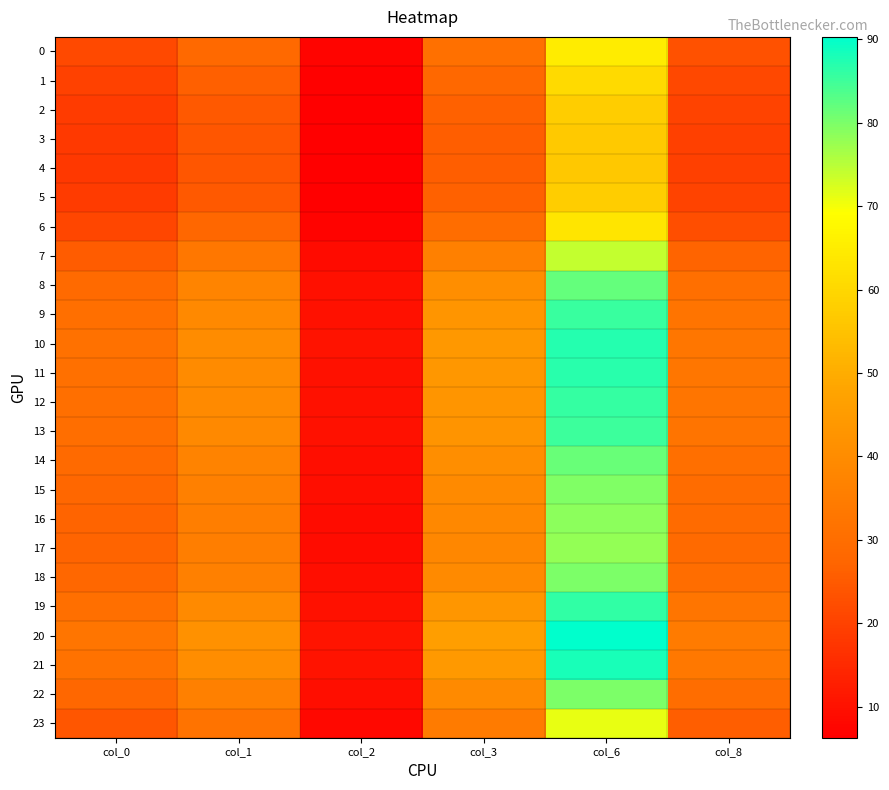

What is the greatest value displayed?

90.3